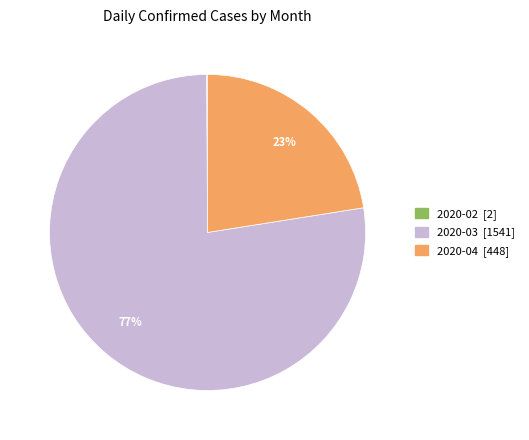

Is there a majority slice in this chart?

Yes